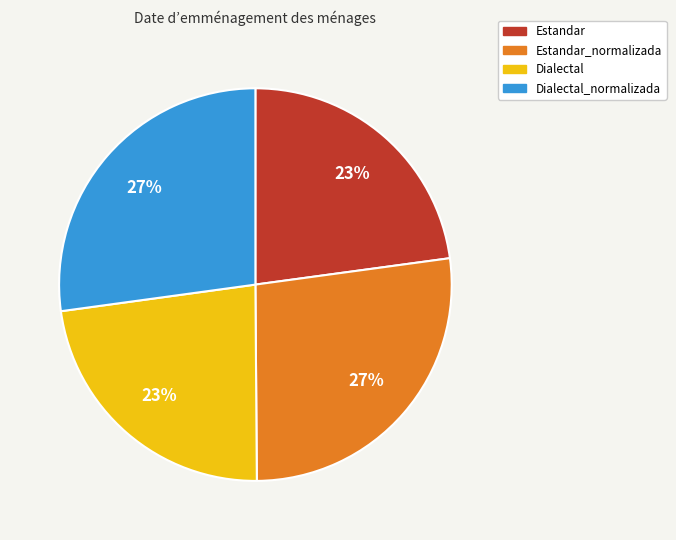

To the nearest percent, what is the difference between the largest and smallest slice percentages?

4%